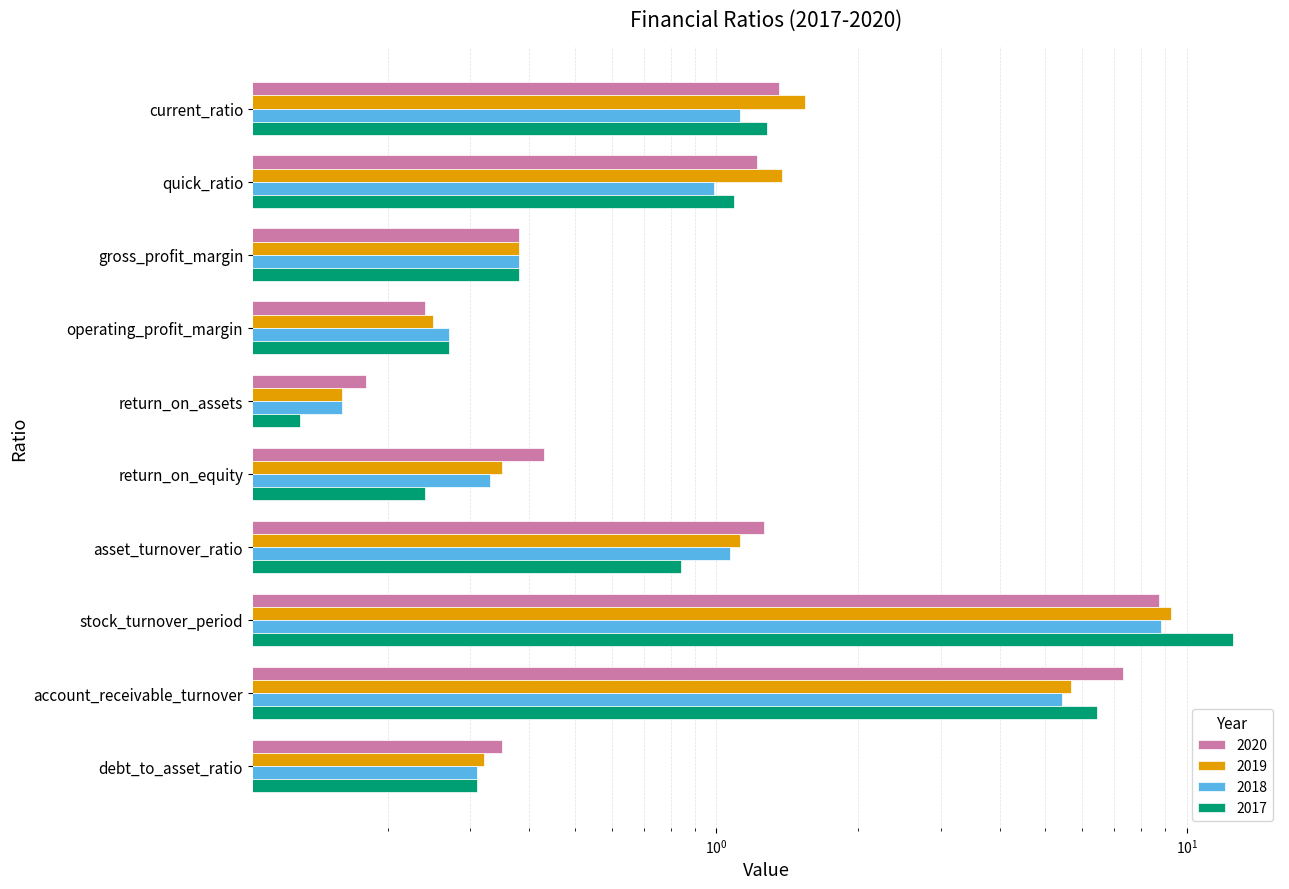

What is the average value of the 2017 series?

2.4